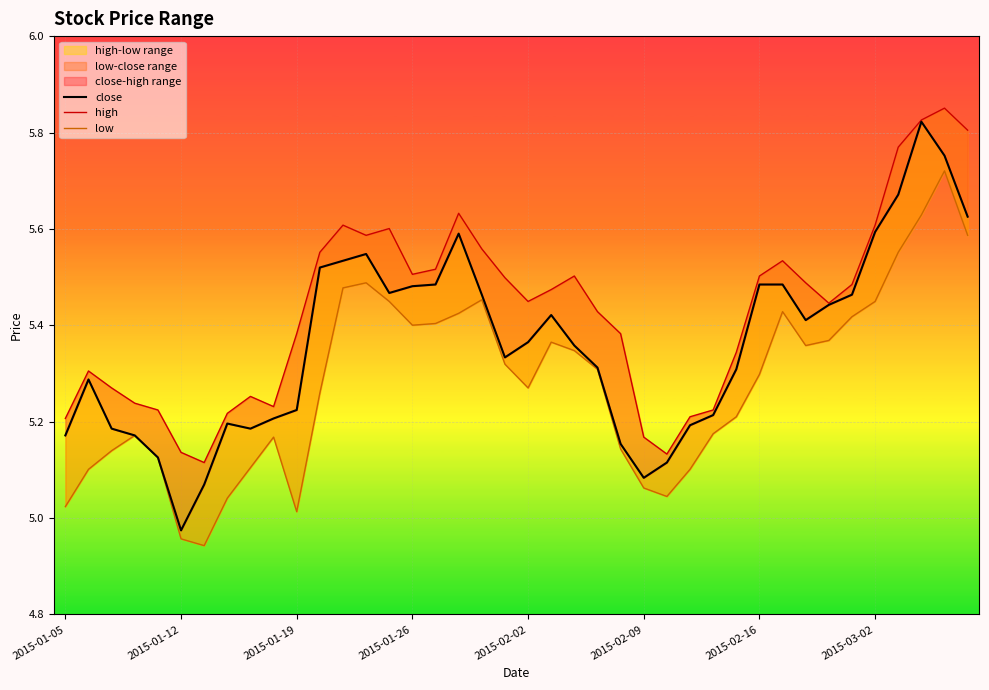

The low series shows 5.0 at 26. True or false?

True